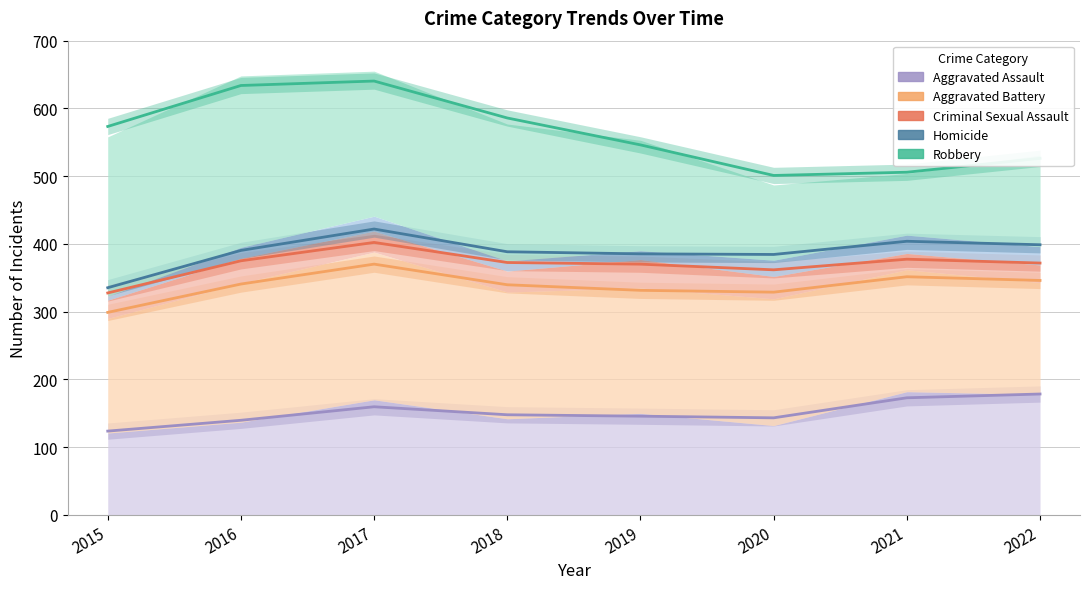

What are all the series names shown in the legend?

Aggravated Assault, Aggravated Battery, Criminal Sexual Assault, Homicide, Robbery